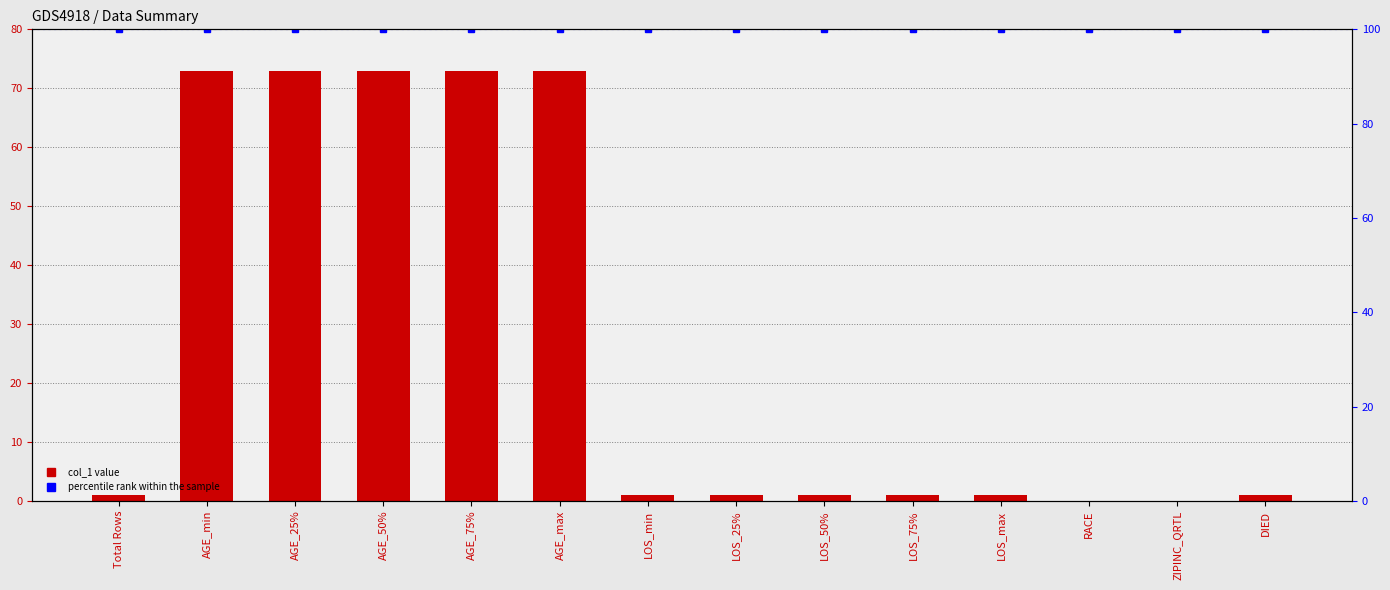

How many categories are shown in the chart?

14